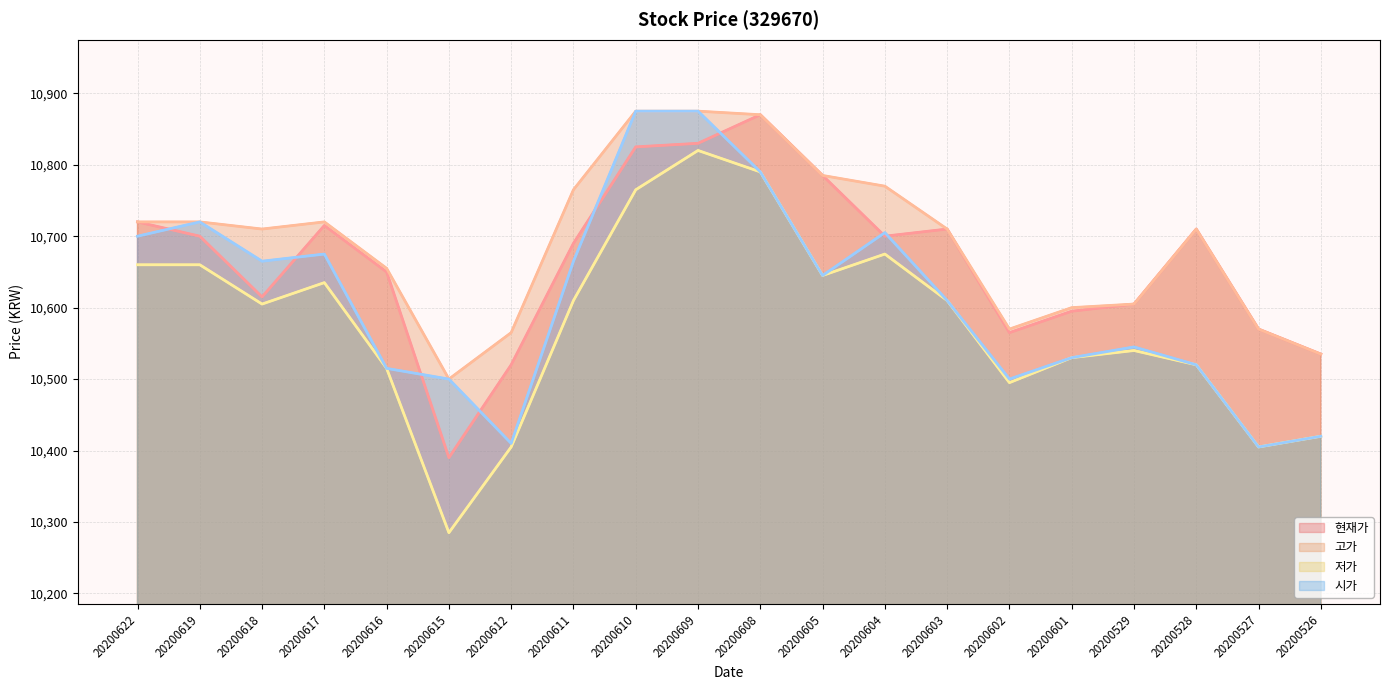

Where does the 저가 series first go above 10610?

20200622